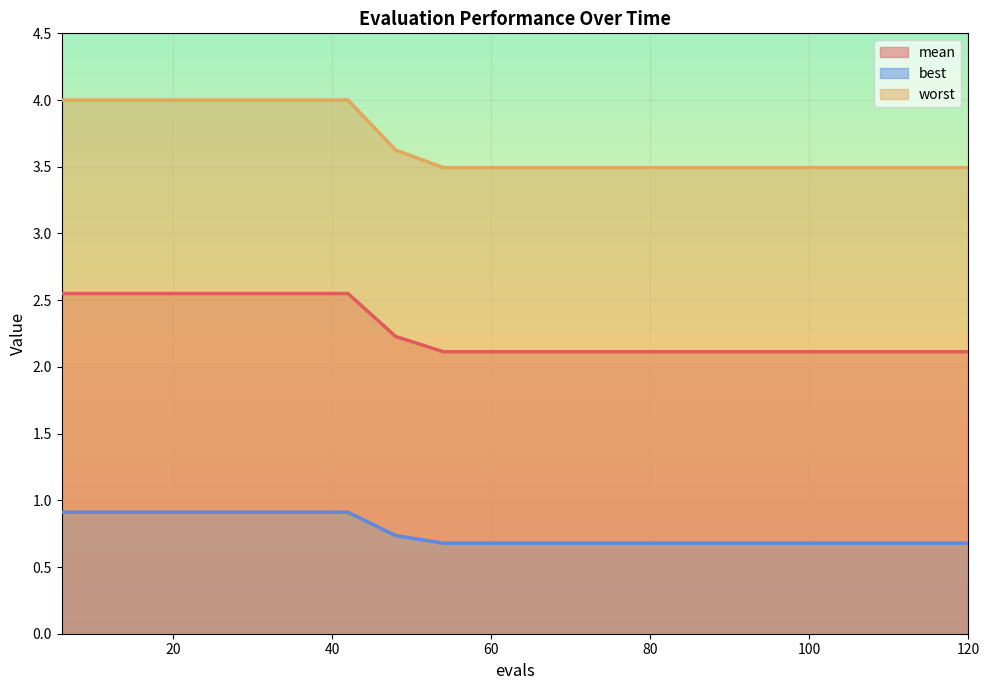

What are all the series names shown in the legend?

mean, best, worst